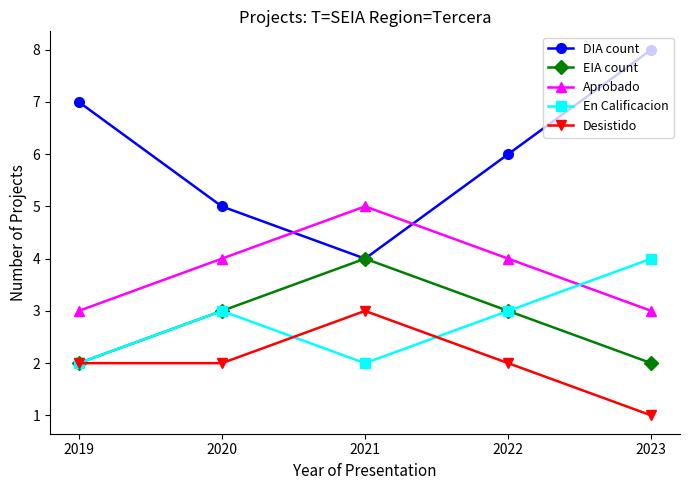

Reading right to left, what are all the values shown in this chart?

DIA count: 8	6	4	5	7
EIA count: 2	3	4	3	2
Aprobado: 3	4	5	4	3
En Calificacion: 4	3	2	3	2
Desistido: 1	2	3	2	2